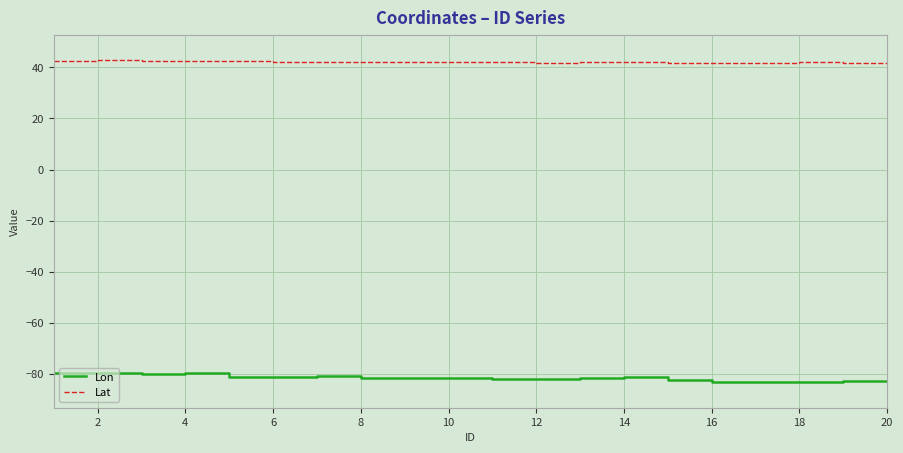

Rank the series by their average value, from highest to lowest.

Lat, Lon